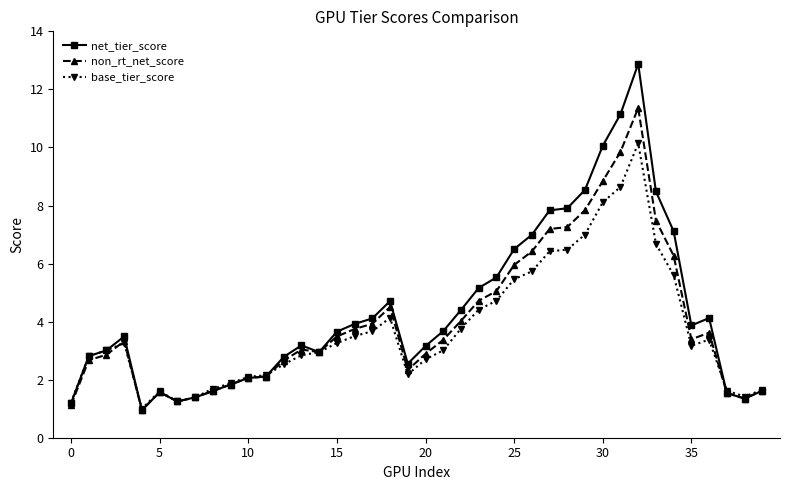

What is the difference between the maximum and minimum values in the base_tier_score series?

9.1